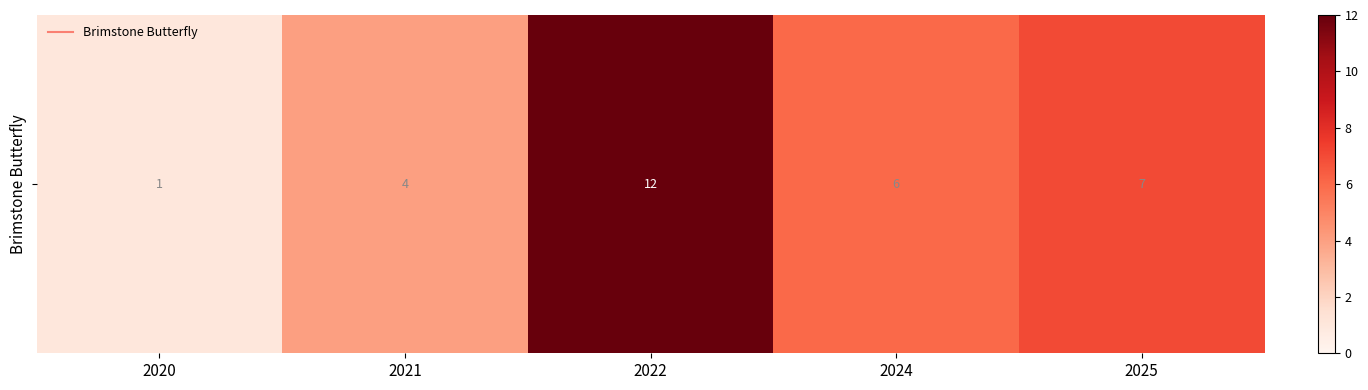

What is the difference between the second highest and second lowest values?

3